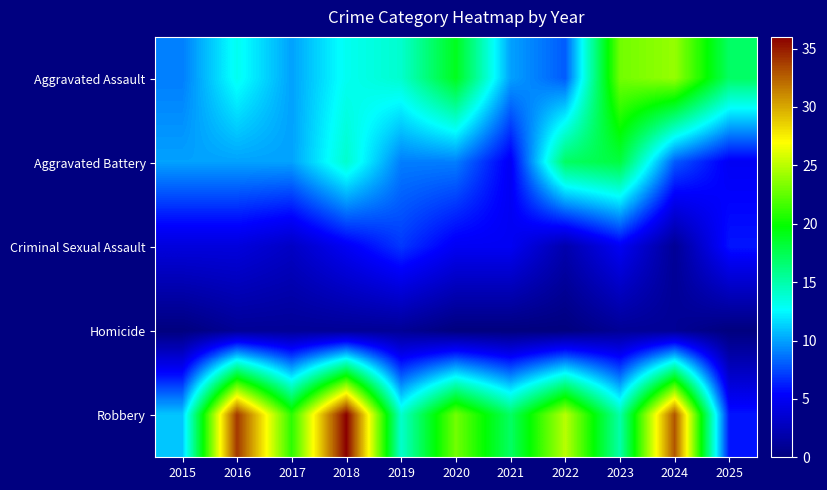

What is the maximum value shown in the chart?

36